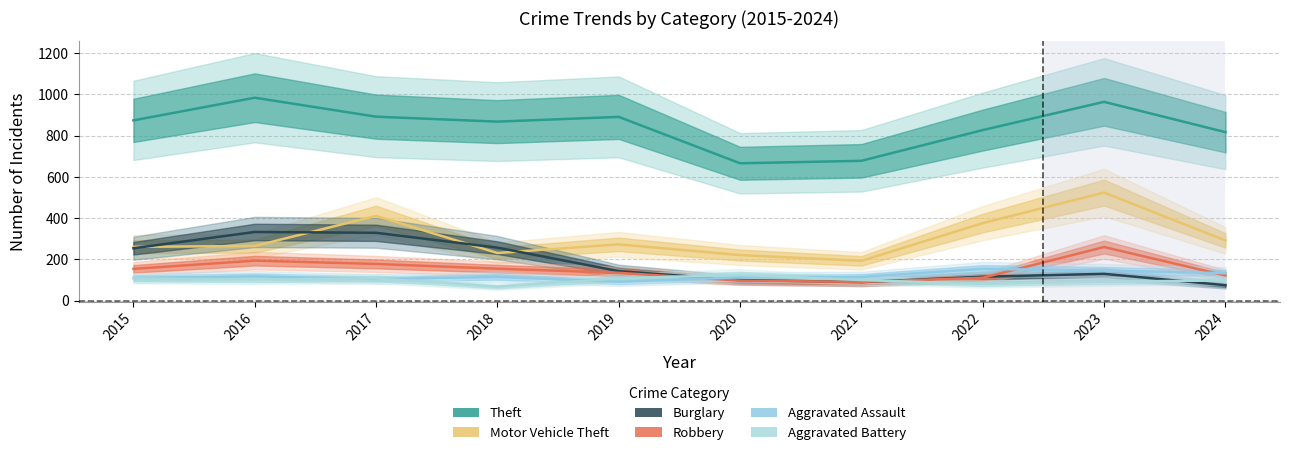

Is it true that Robbery equals 233 at 2018?

False